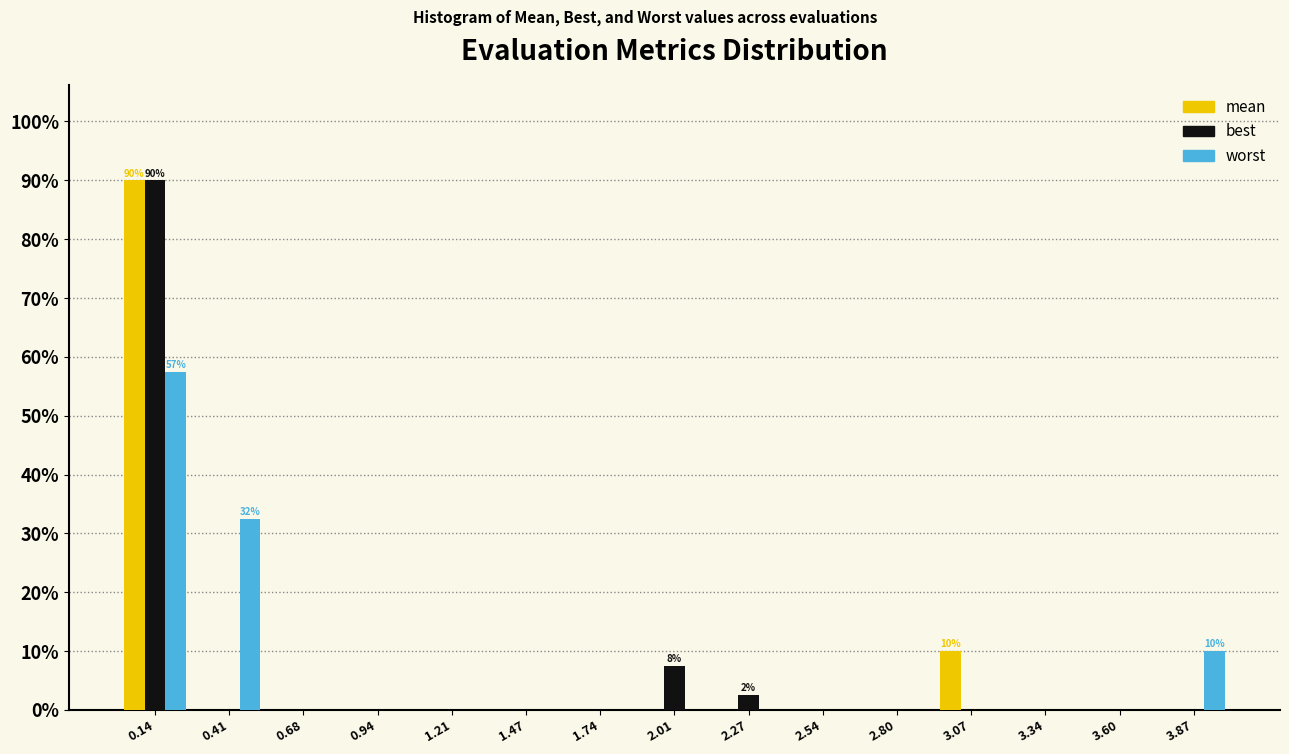

In the best series, which range on the x-axis has the tallest bar?

0.00 to 0.30